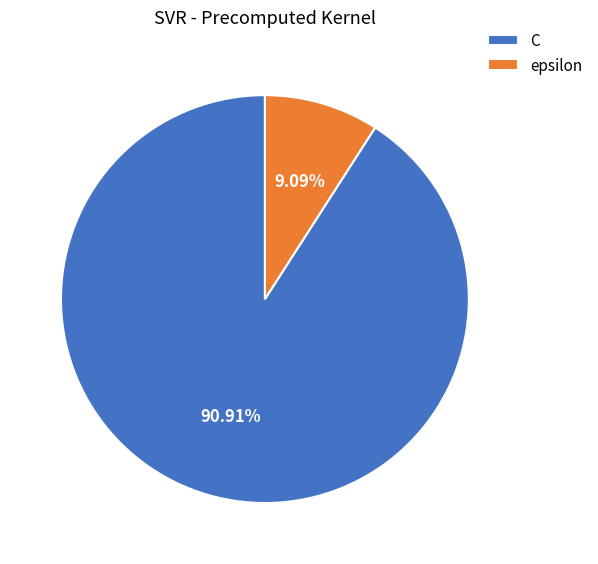

To the nearest percent, what is the difference between the epsilon and C slice percentages?

82%